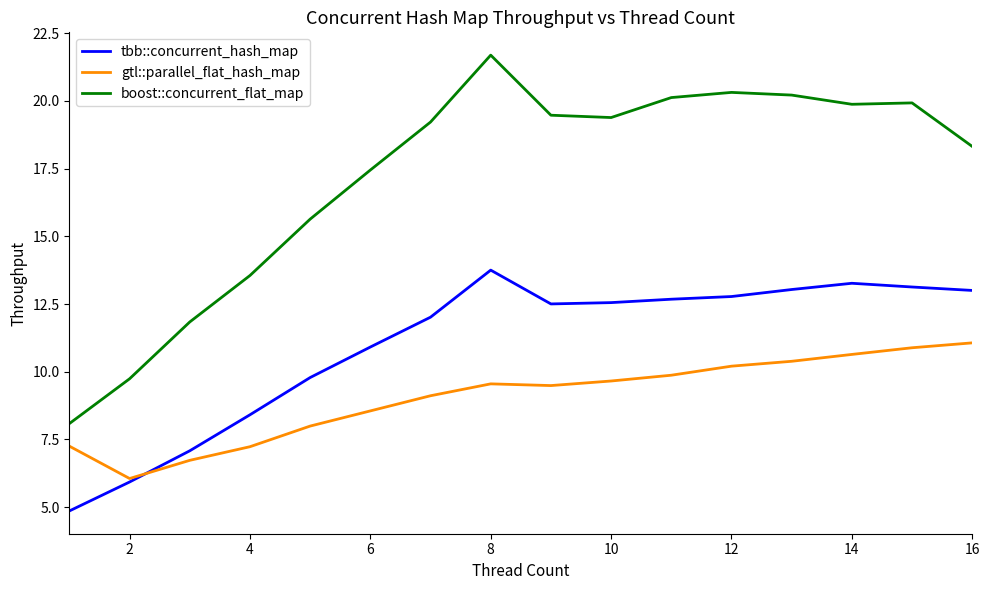

Rank the series by their average value, from lowest to highest.

gtl::parallel_flat_hash_map, tbb::concurrent_hash_map, boost::concurrent_flat_map